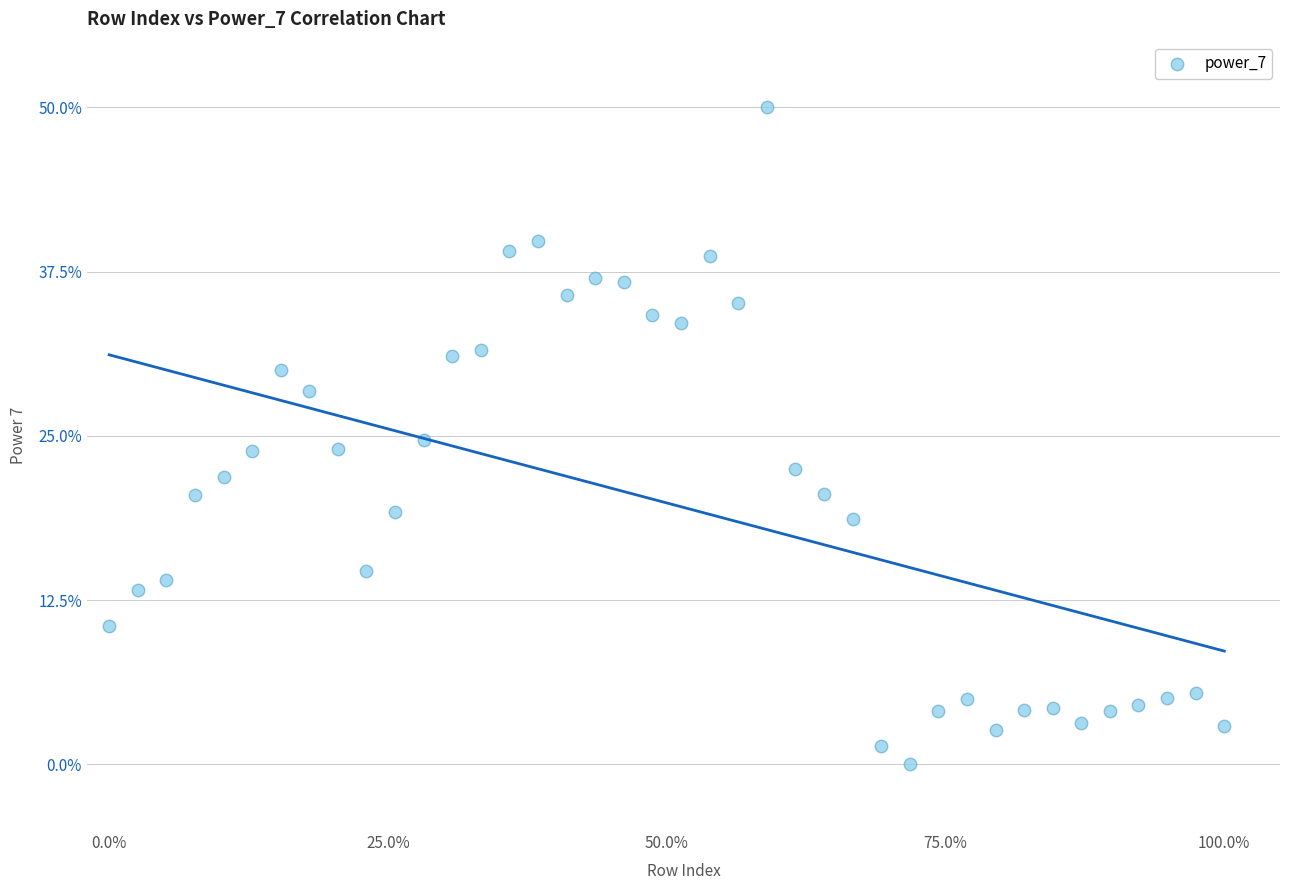

What is the range of X values (max minus min)?

100.0